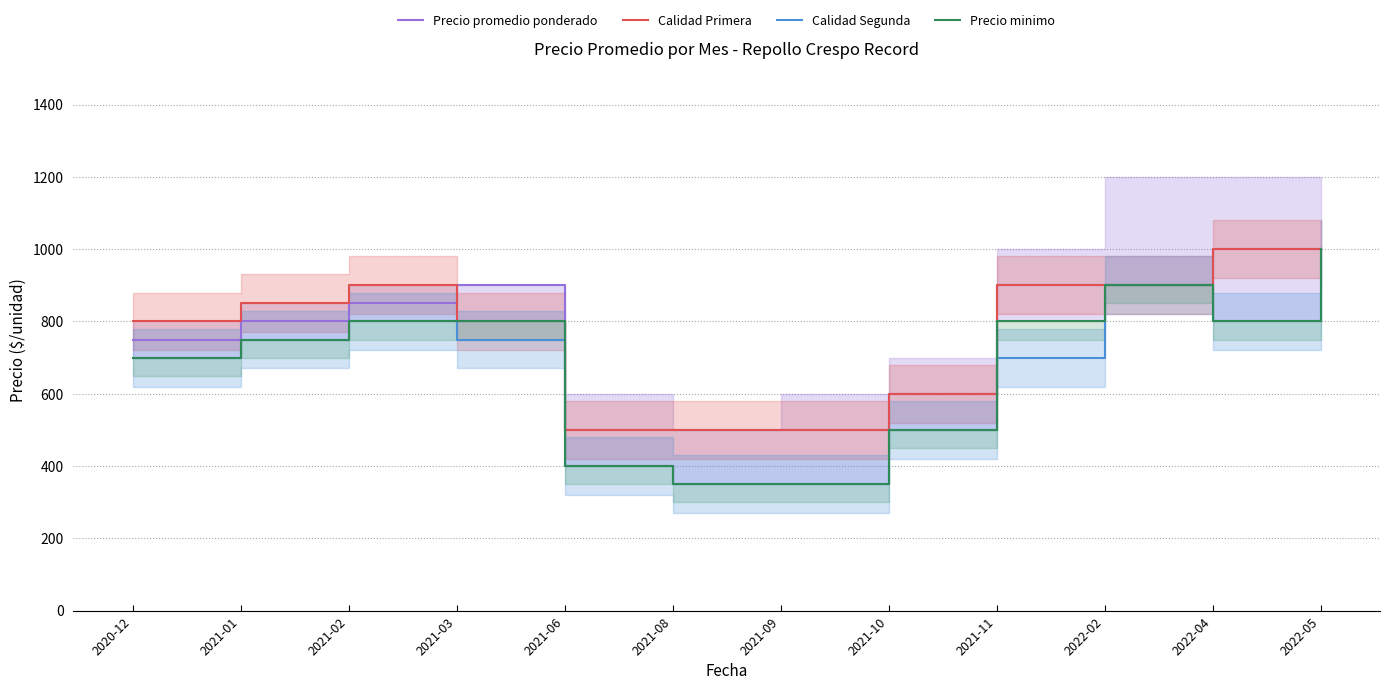

At which label does Calidad Primera first exceed 850?

2021-02